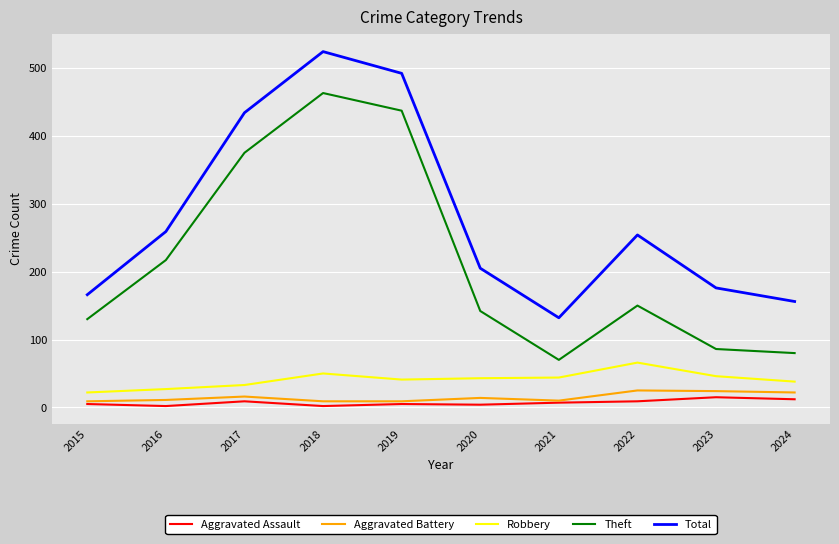

What is the sum of the Aggravated Battery values at 2015 and 2021?

19